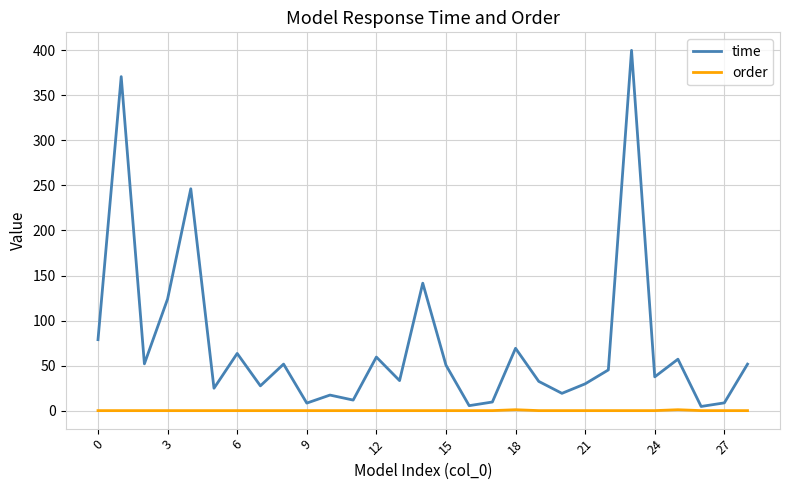

Does the chart display data point markers on the line(s)?

No